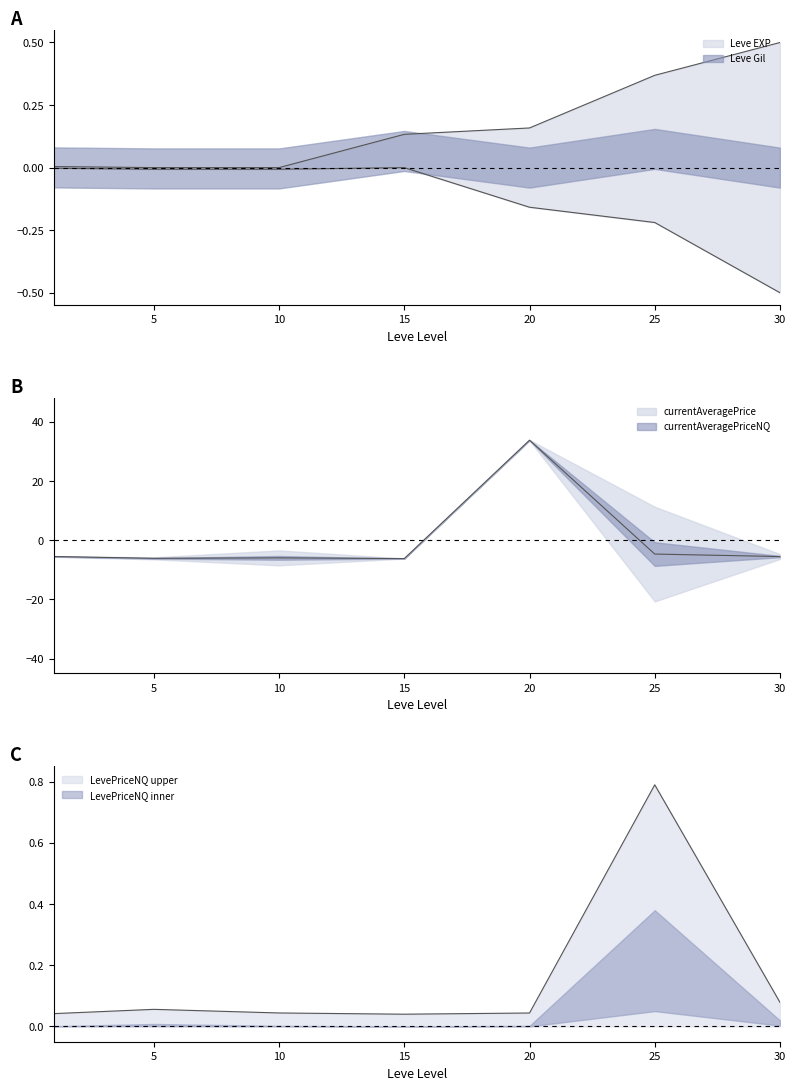

Is it true that Leve EXP equals 0.0 at 1?

True